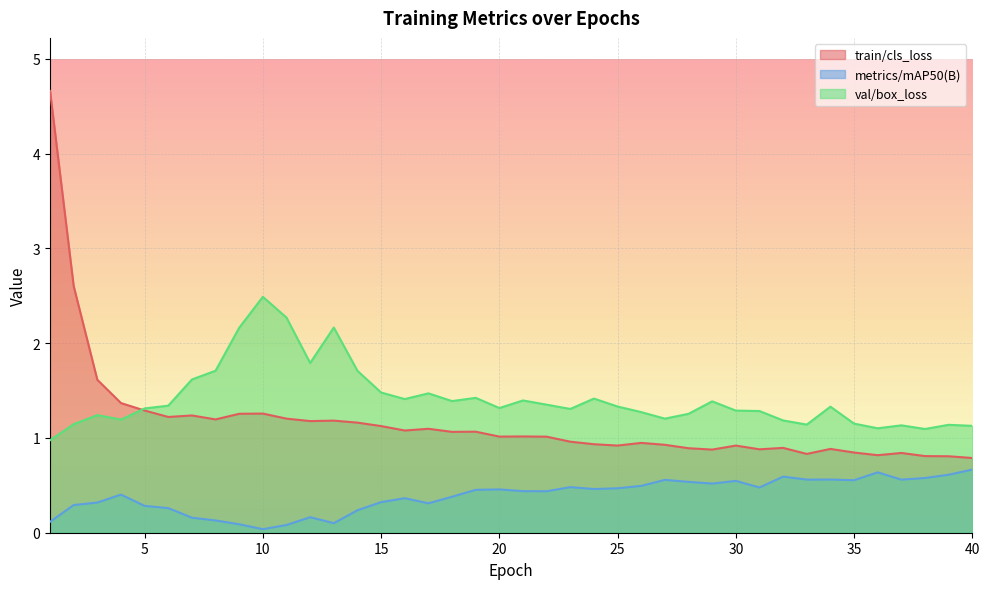

Reading left to right, list all the values displayed in this chart.

train/cls_loss: 4.7	2.6	1.6	1.4	1.3	1.2	1.2	1.2	1.3	1.3	1.2	1.2	1.2	1.2	1.1	1.1	1.1	1.1	1.1	1.0	1.0	1.0	1.0	0.9	0.9	0.9	0.9	0.9	0.9	0.9	0.9	0.9	0.8	0.9	0.8	0.8	0.8	0.8	0.8	0.8
metrics/mAP50(B): 0.1	0.3	0.3	0.4	0.3	0.3	0.2	0.1	0.1	0.0	0.1	0.2	0.1	0.2	0.3	0.4	0.3	0.4	0.5	0.5	0.4	0.4	0.5	0.5	0.5	0.5	0.6	0.5	0.5	0.5	0.5	0.6	0.6	0.6	0.6	0.6	0.6	0.6	0.6	0.7
val/box_loss: 1.0	1.1	1.2	1.2	1.3	1.3	1.6	1.7	2.2	2.5	2.3	1.8	2.2	1.7	1.5	1.4	1.5	1.4	1.4	1.3	1.4	1.4	1.3	1.4	1.3	1.3	1.2	1.3	1.4	1.3	1.3	1.2	1.1	1.3	1.2	1.1	1.1	1.1	1.1	1.1